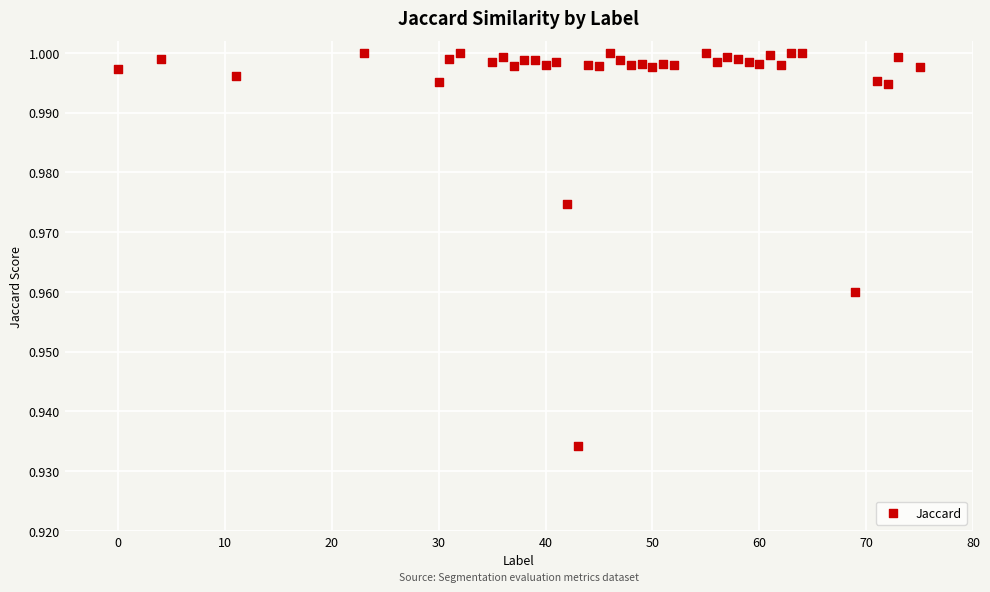

What is the range of X values (max minus min)?

75.0